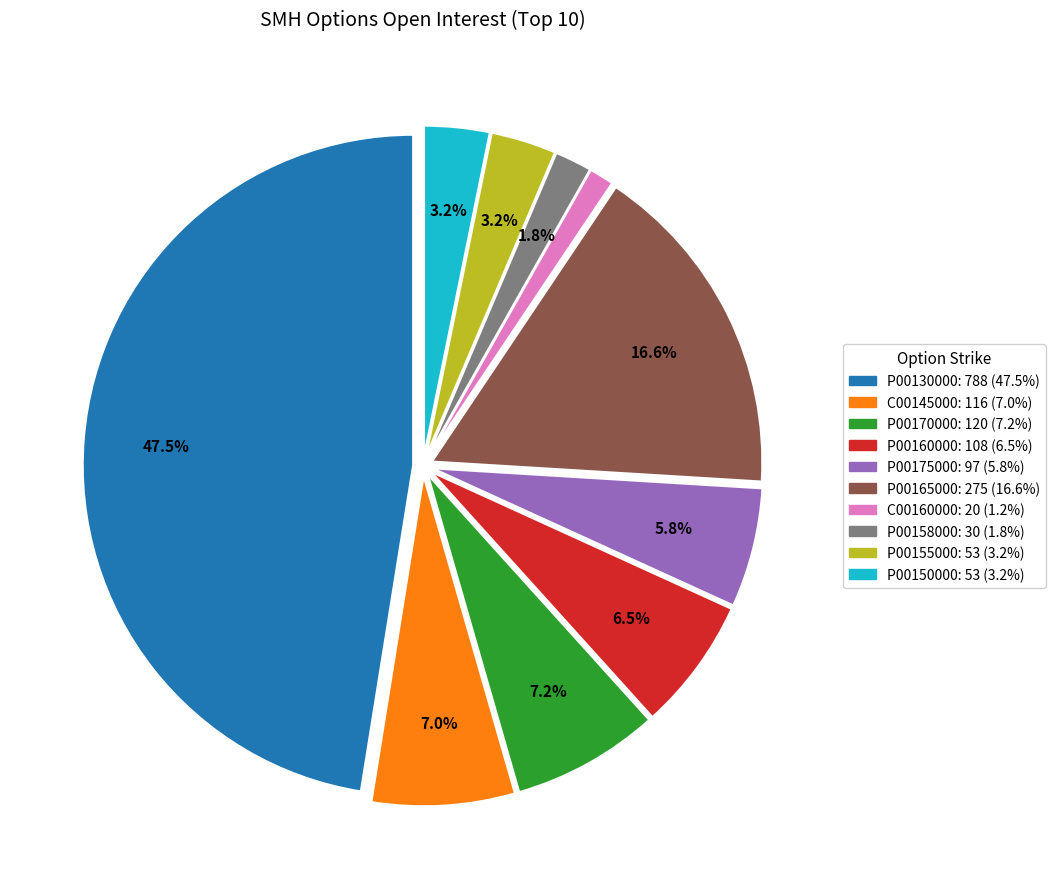

How many slices are in this pie chart?

10